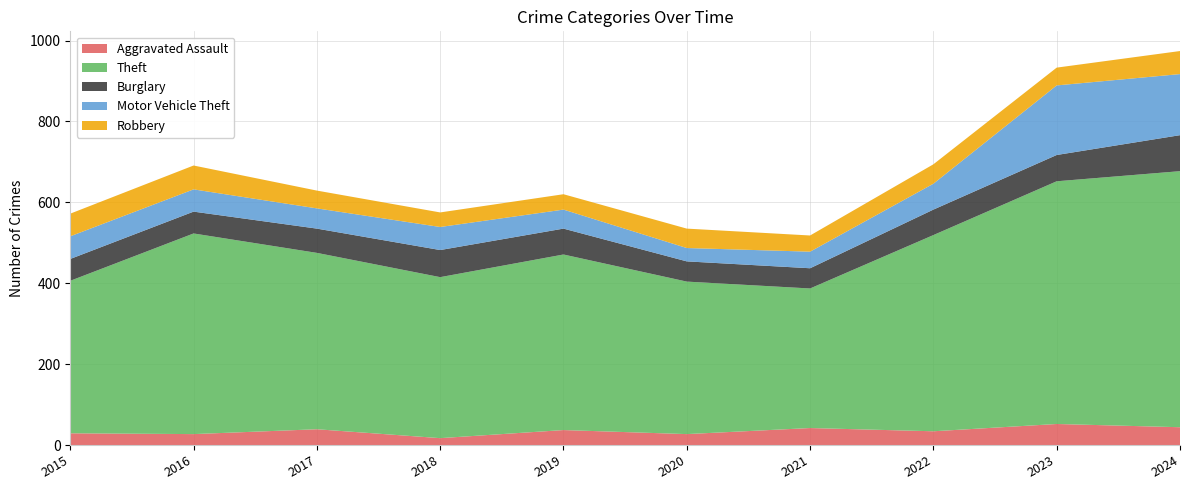

Reading left to right, what are all the values shown in this chart?

Aggravated Assault: 2015=29	2016=27	2017=39	2018=17	2019=37	2020=27	2021=42	2022=34	2023=52	2024=44
Theft: 2015=377	2016=496	2017=436	2018=398	2019=434	2020=377	2021=345	2022=485	2023=600	2024=633
Burglary: 2015=54	2016=54	2017=60	2018=67	2019=64	2020=50	2021=50	2022=63	2023=65	2024=89
Motor Vehicle Theft: 2015=56	2016=55	2017=50	2018=57	2019=47	2020=33	2021=41	2022=64	2023=172	2024=151
Robbery: 2015=56	2016=59	2017=44	2018=36	2019=38	2020=48	2021=40	2022=48	2023=44	2024=57